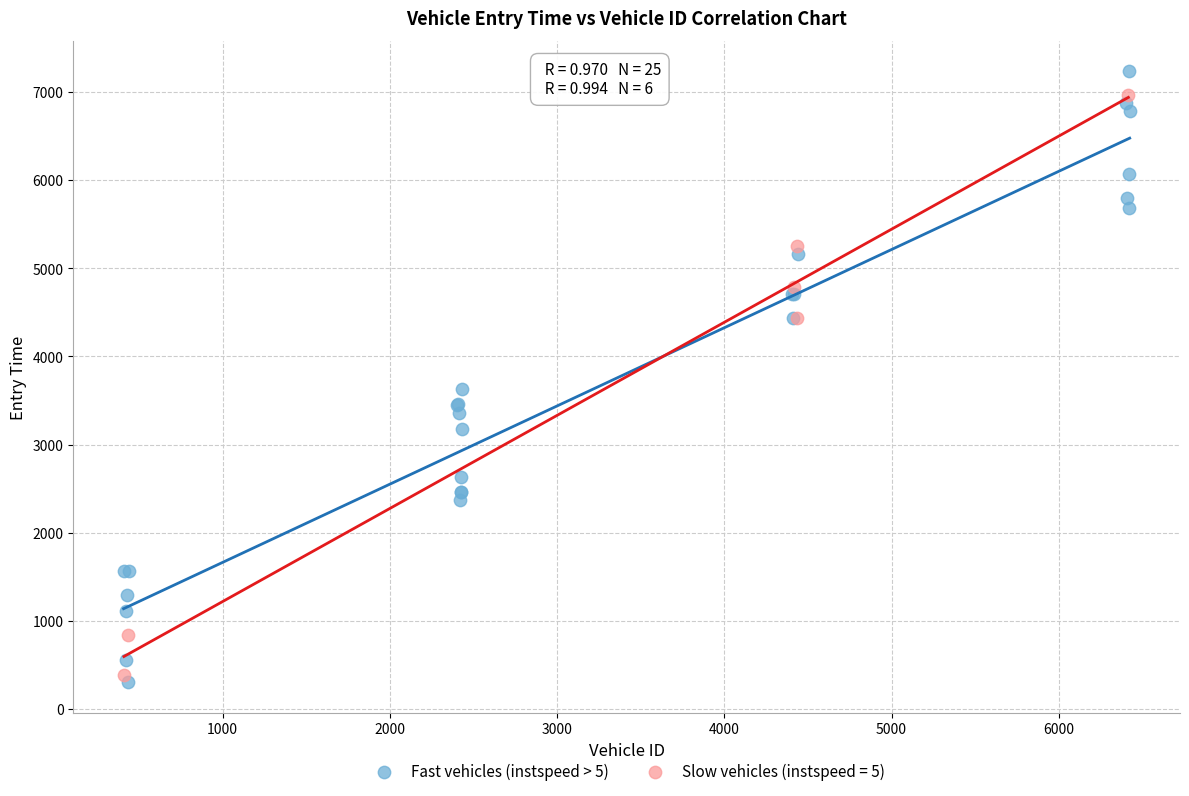

Which series has the widest spread of Y values?

Fast vehicles (instspeed > 5)